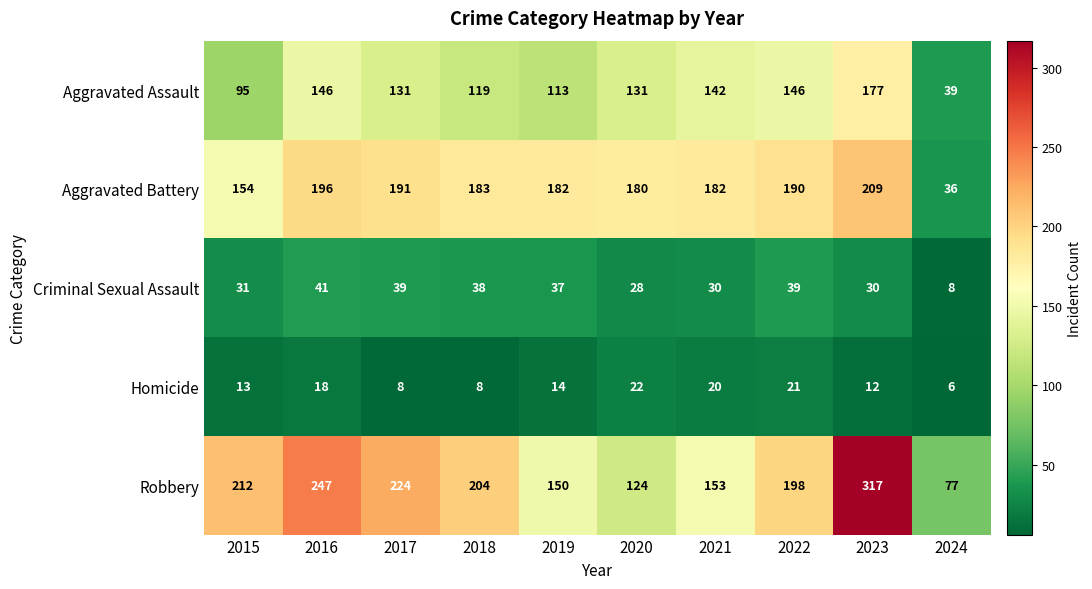

What is the total value across all series at 2016?

648